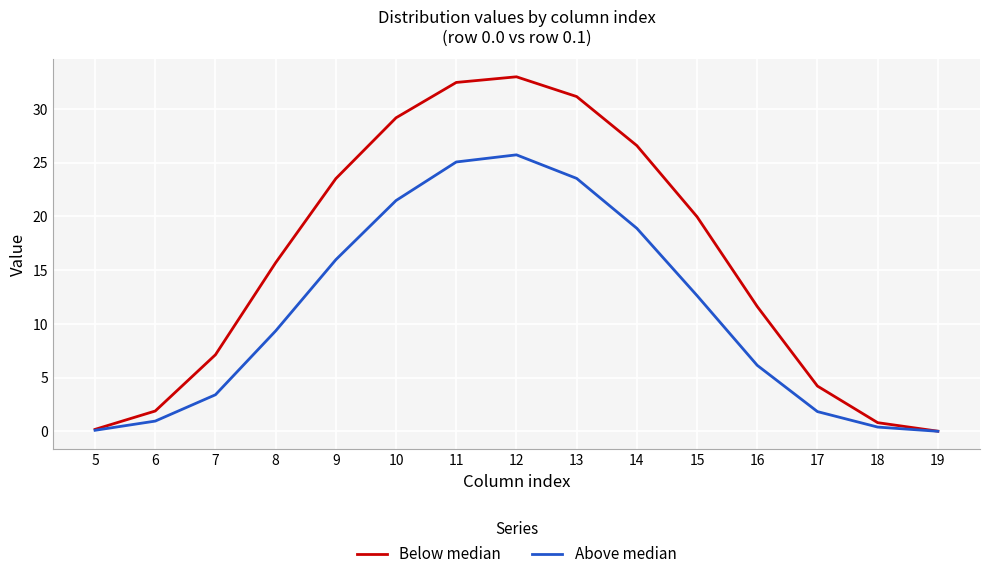

What is the difference between the Below median values at 7 and 13?

24.0